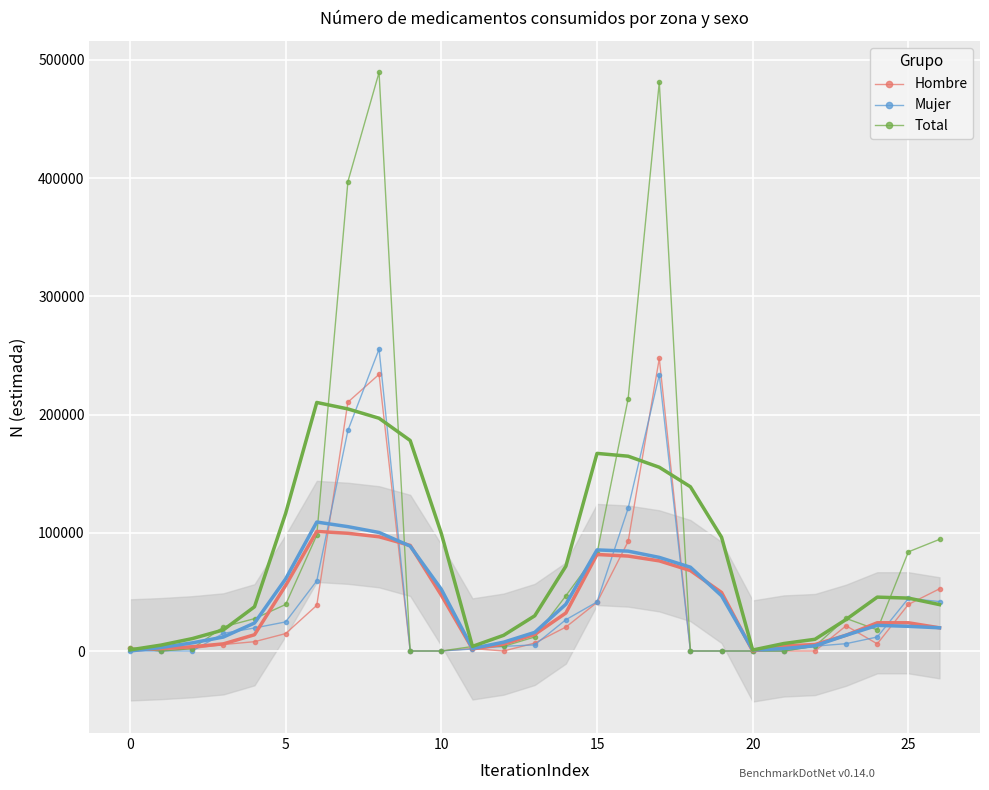

In Total, how many points are higher than both neighbors (excluding endpoints)?

3